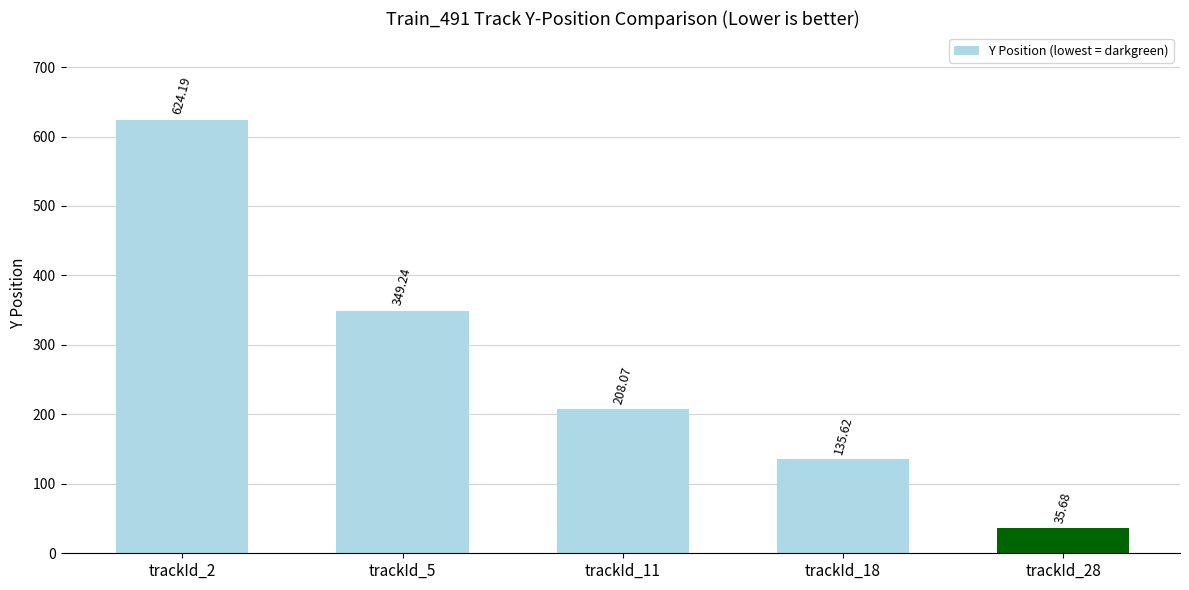

List the labels in order of value, largest first.

trackId_2, trackId_5, trackId_11, trackId_18, trackId_28